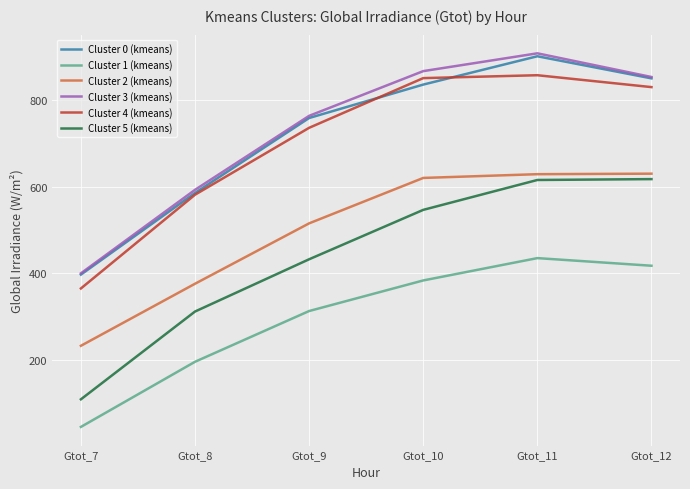

The value of Cluster 2 (kmeans) at Gtot_9 is 767.0. True or false?

False